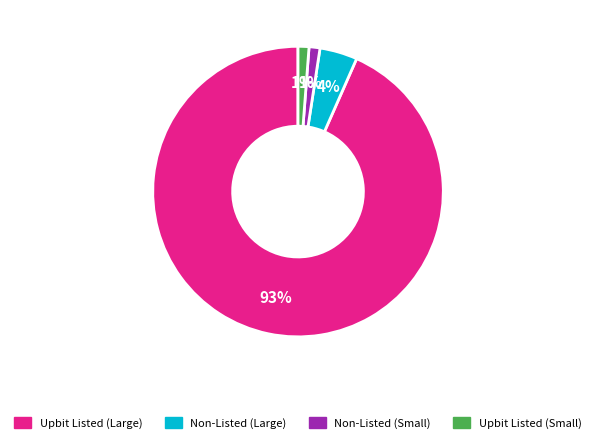

Is there a majority slice in this chart?

Yes